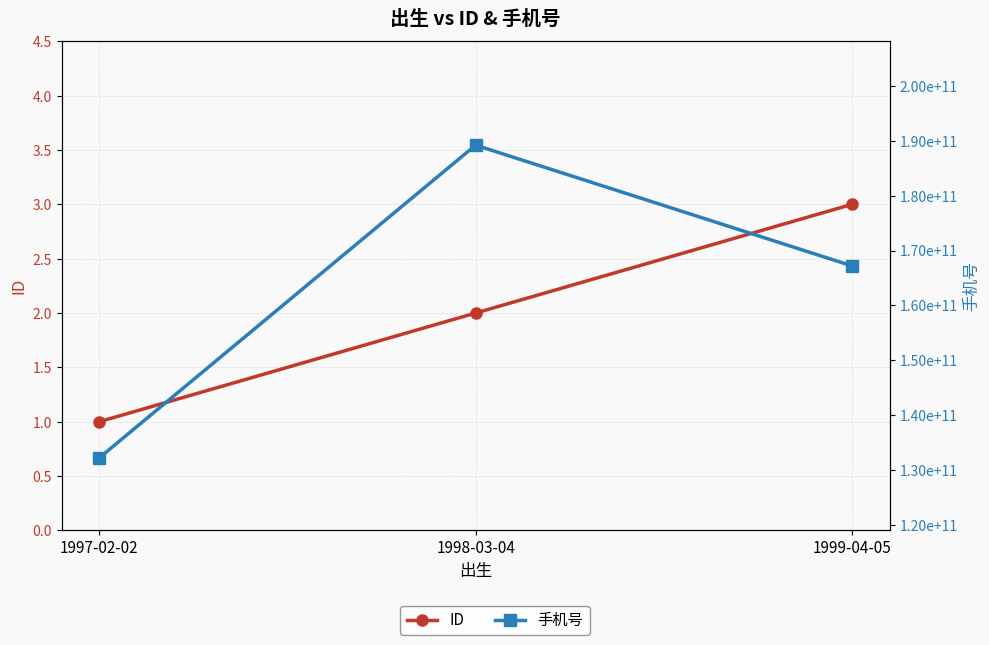

How many lines are shown in the chart?

2